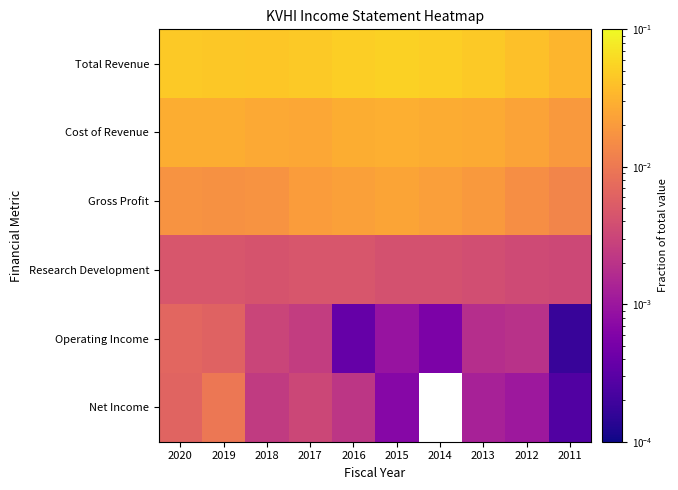

What is the sum of all Total Revenue values?

0.5